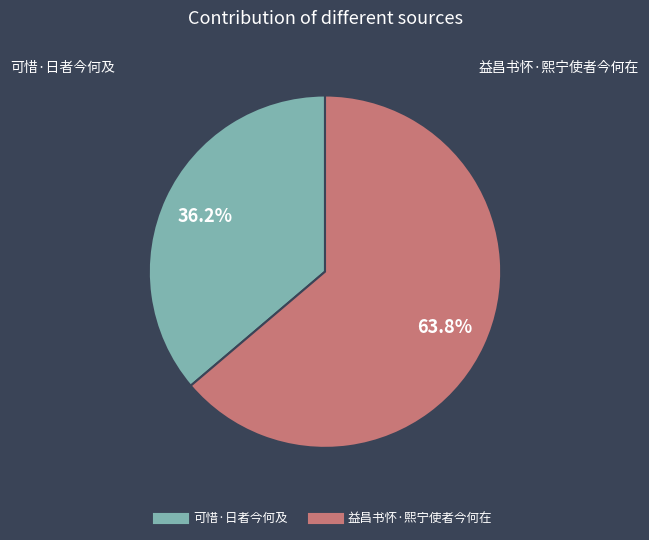

The 益昌书怀·熙宁使者今何在 slice represents 71% of the pie. True or false?

False